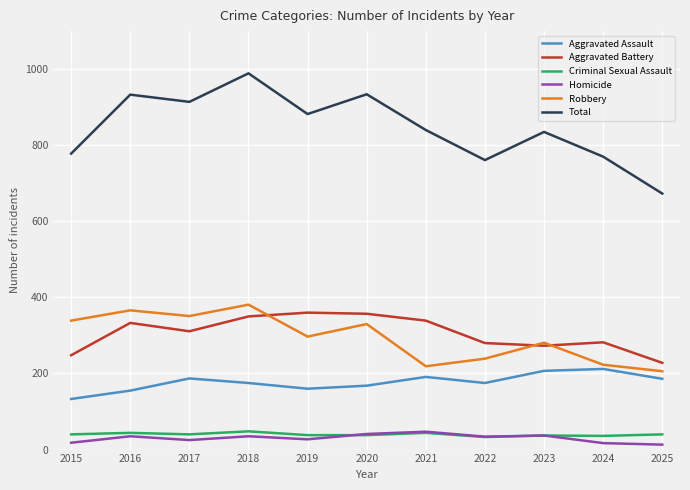

Between 2023 and 2025, which series saw the biggest shift?

Total